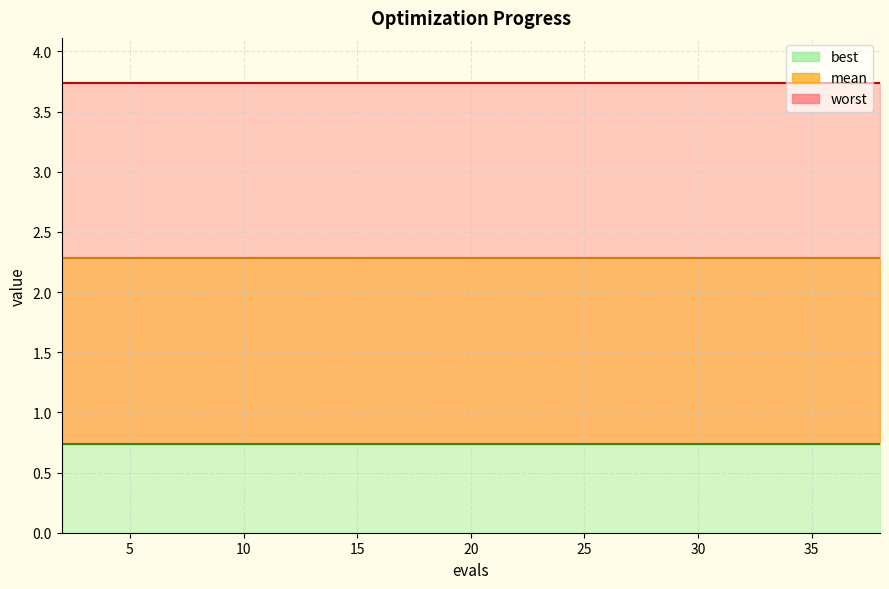

At which category is the sum across all series the highest?

2